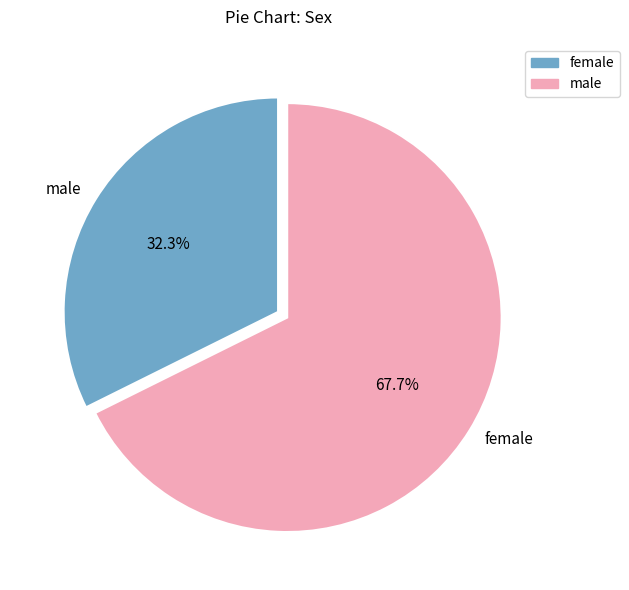

How many segments does this pie chart have?

2